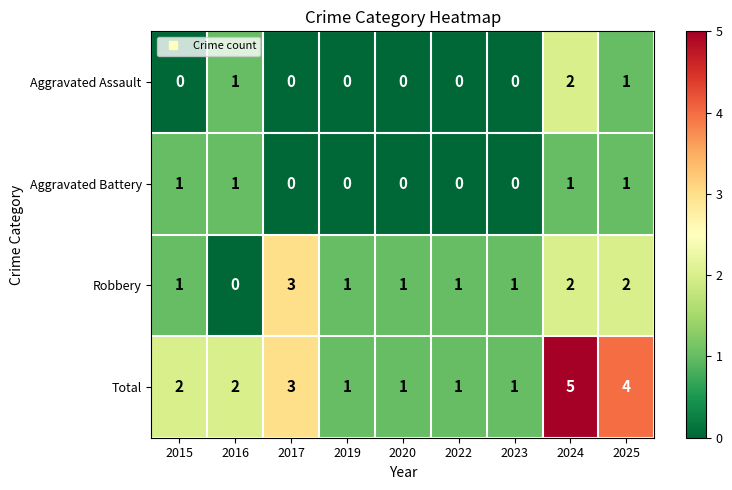

What is the spread (max minus min) of values at 2015?

2